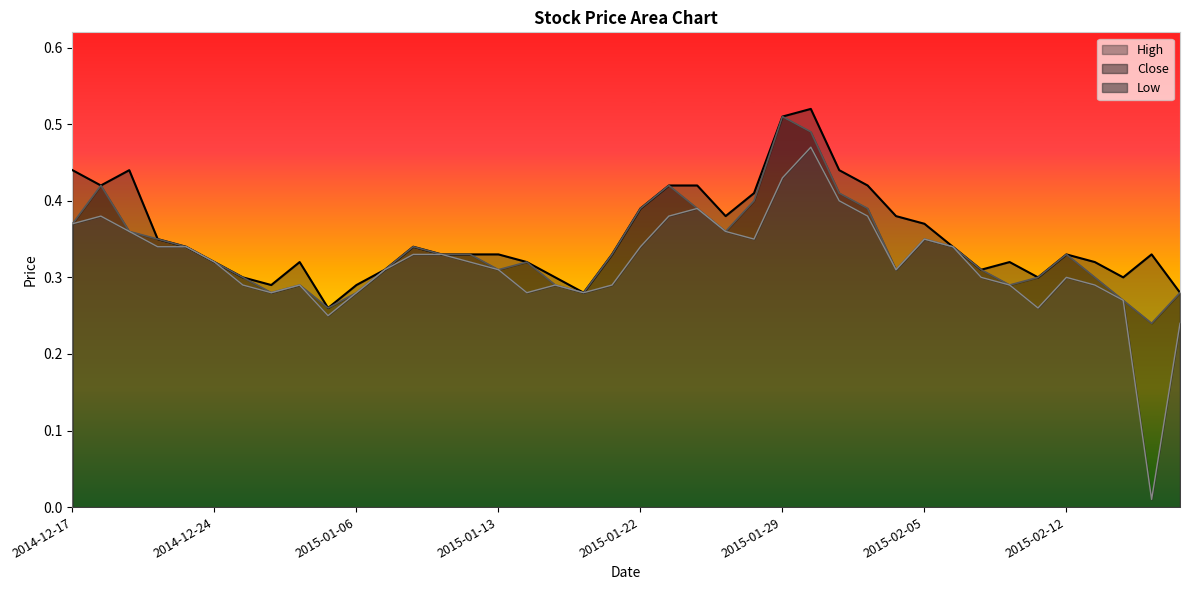

What is the label of the 20th point from the left?

2015-01-21